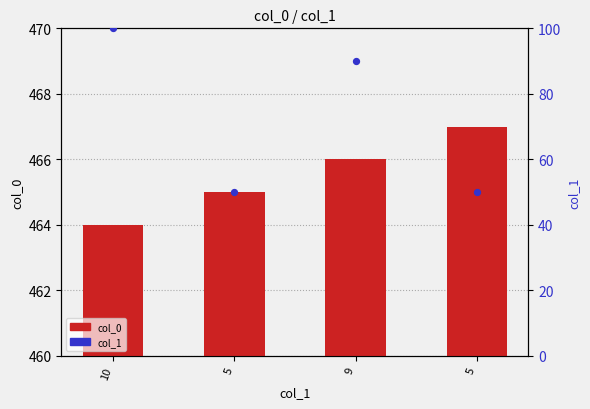

Approximately how many times larger is the value at 9 compared to 5?

1.0